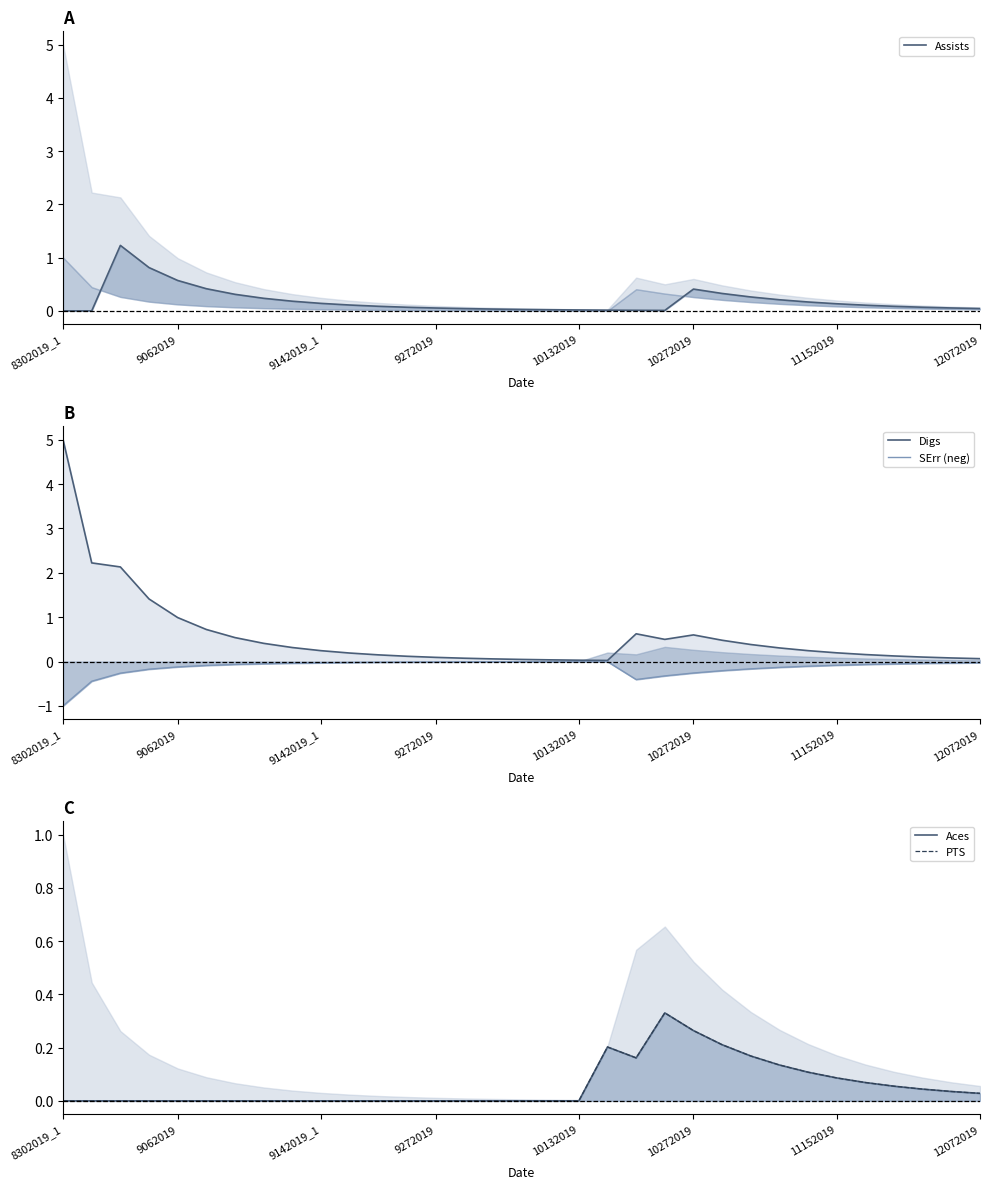

True or false: SErr (neg) and Digs intersect in this chart.

False